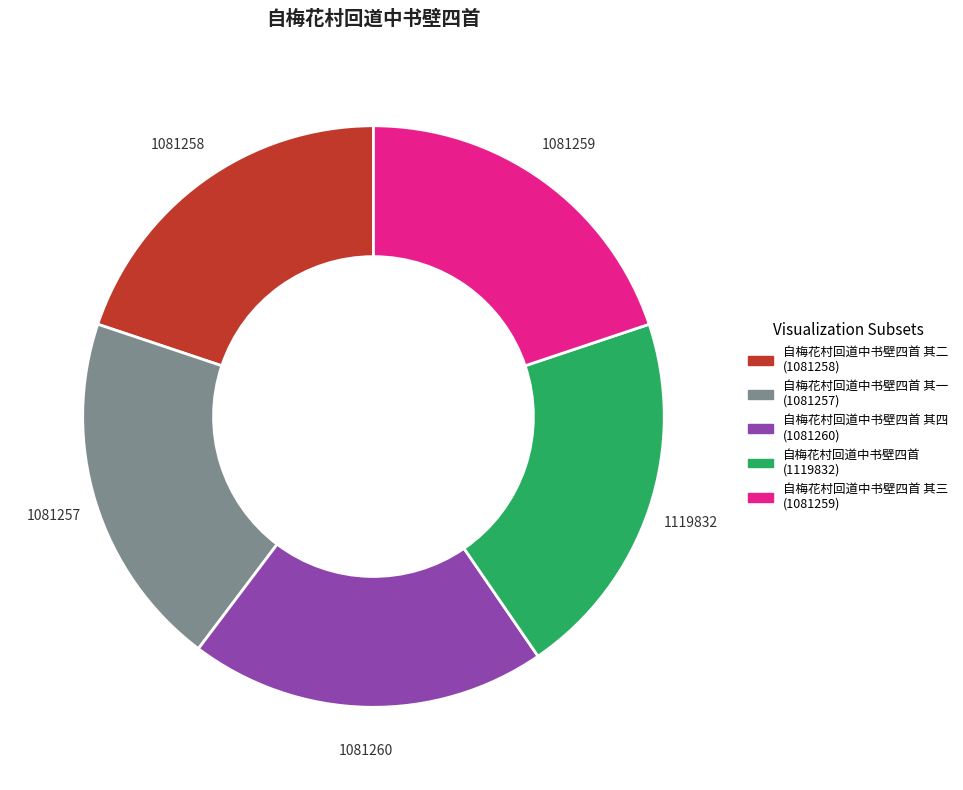

Is there a majority slice in this chart?

No